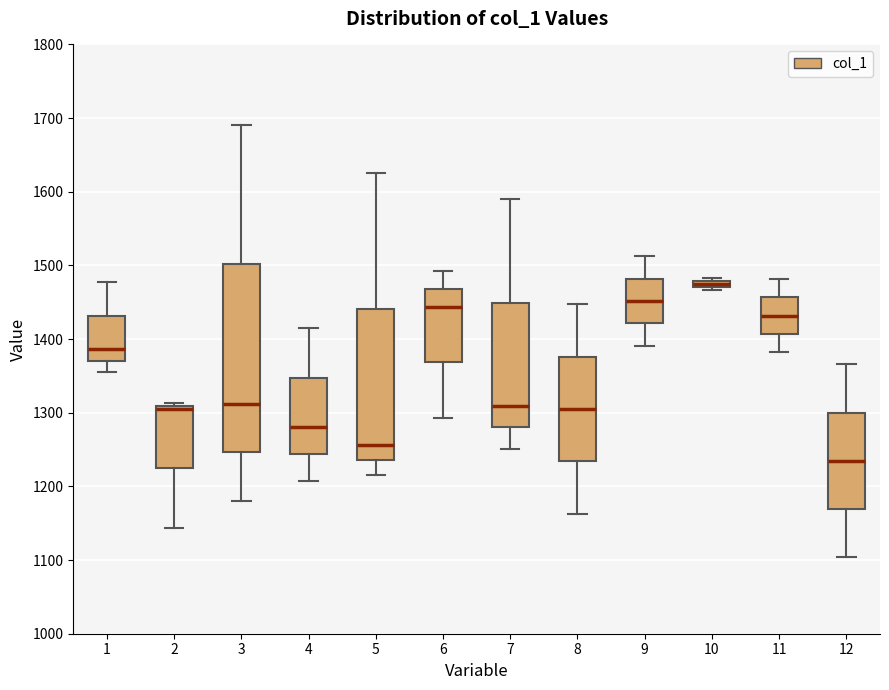

Which box has the lowest median line?

12